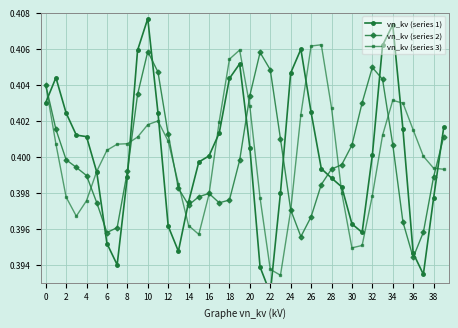

What are all the series names shown in the legend?

vn_kv (series 1), vn_kv (series 2), vn_kv (series 3)